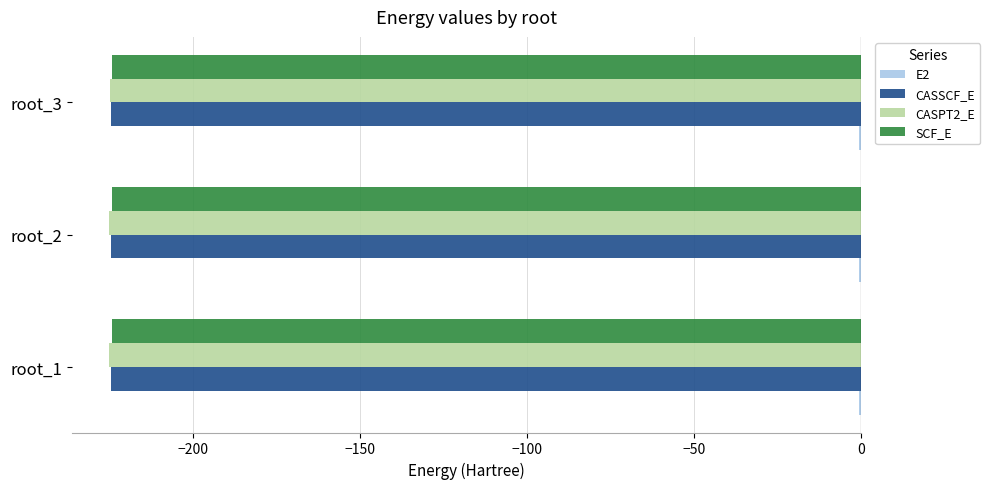

What is the maximum value shown in the chart?

-0.6